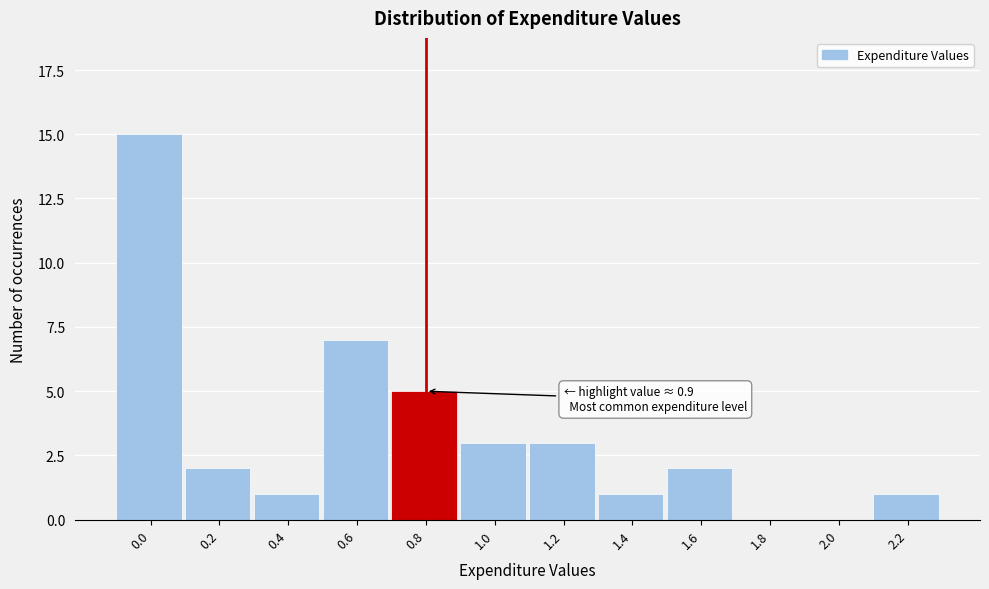

Reading right to left, transcribe all the data shown in this chart.

2.2=1	2.0=0	1.8=0	1.6=2	1.4=1	1.2=3	1.0=3	0.8=5	0.6=7	0.4=1	0.2=2	0.0=15